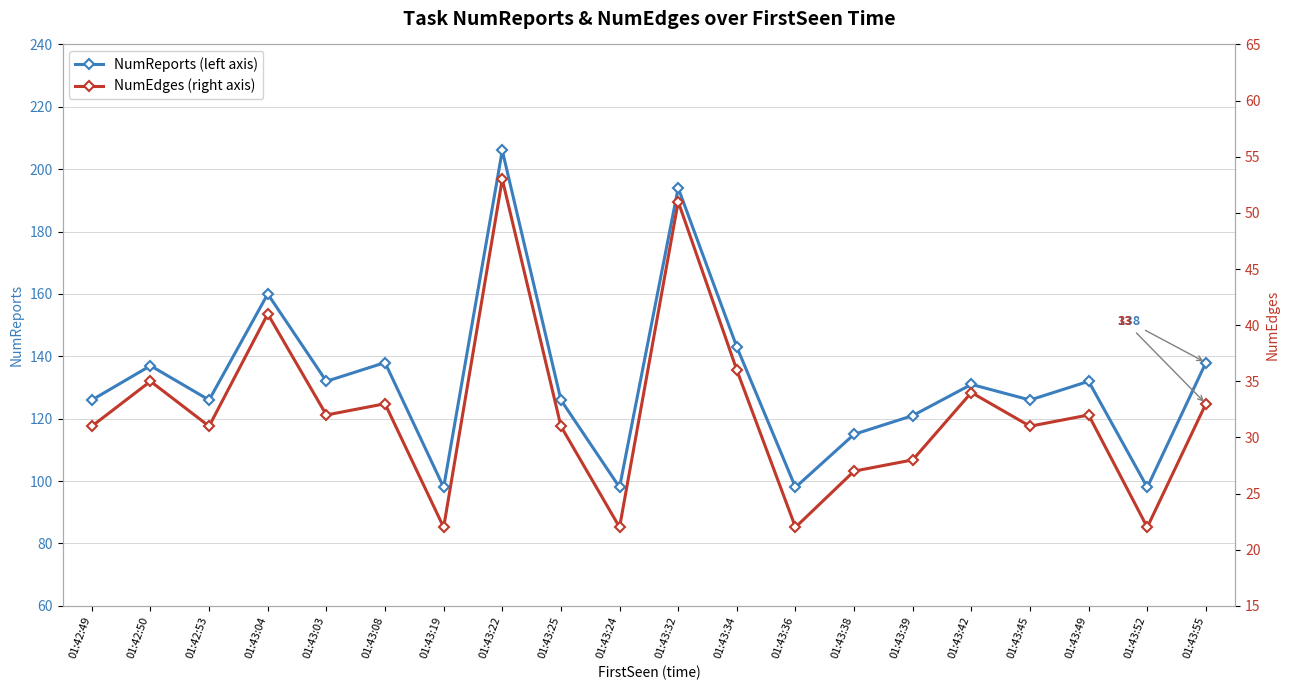

In NumEdges (right axis), how many points are lower than both neighbors (excluding endpoints)?

7